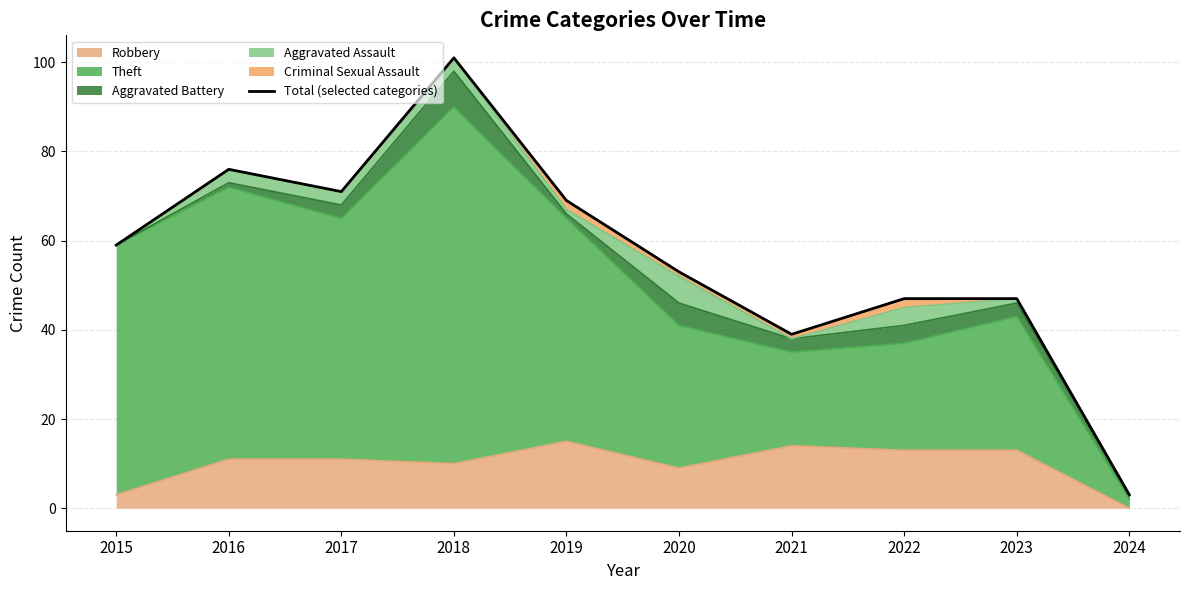

True or false: the data shows 120 at 2019.

False